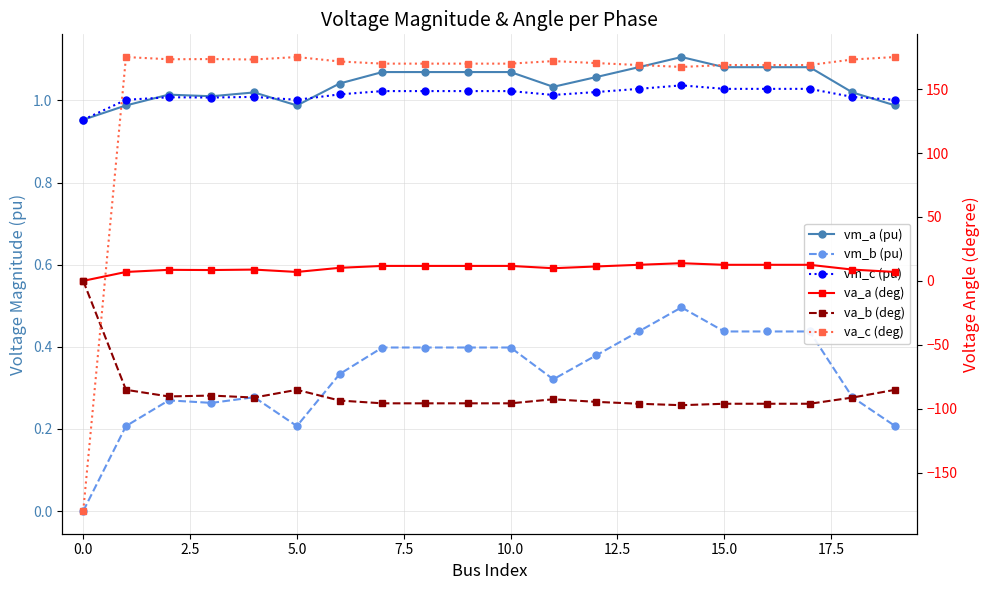

Which series has the largest total across all categories?

va_c (deg)